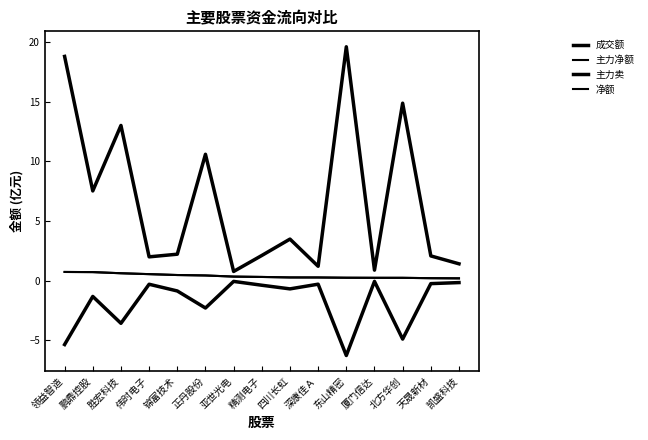

In 主力卖, how many points are higher than both neighbors (excluding endpoints)?

5